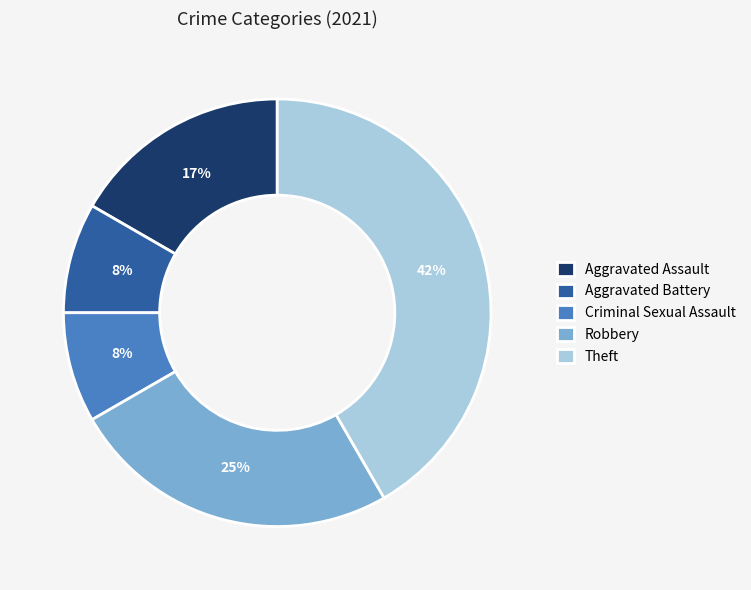

What is the ratio of the value at Aggravated Battery to the value at Theft?

0.2